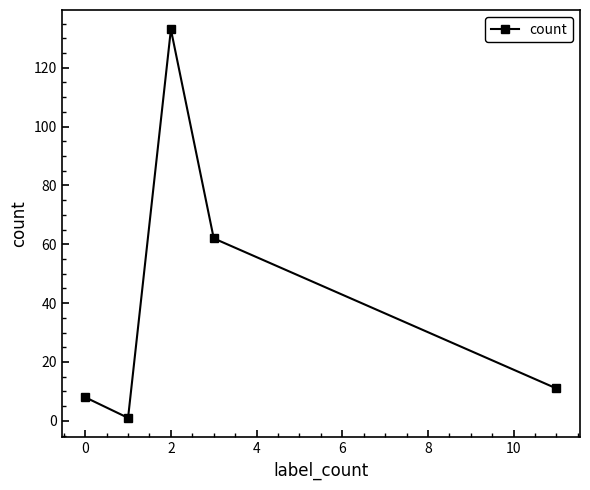

How many lines are shown in the chart?

1